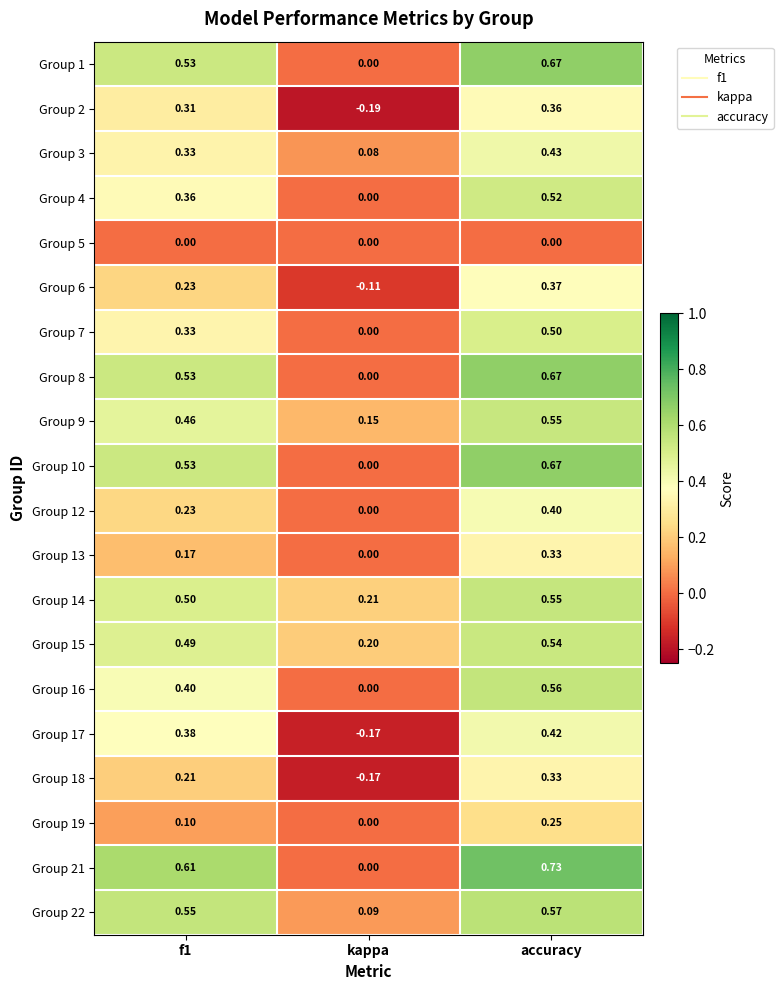

Is the value of Group 9 at f1 greater than the value of Group 7 at accuracy?

No